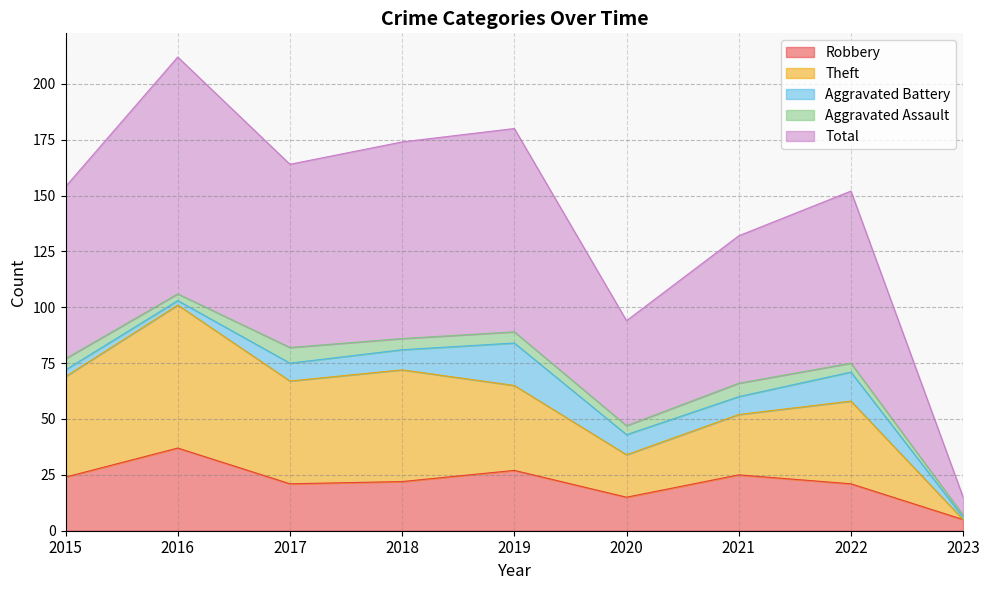

The value of Total at 2019 is 36. True or false?

False